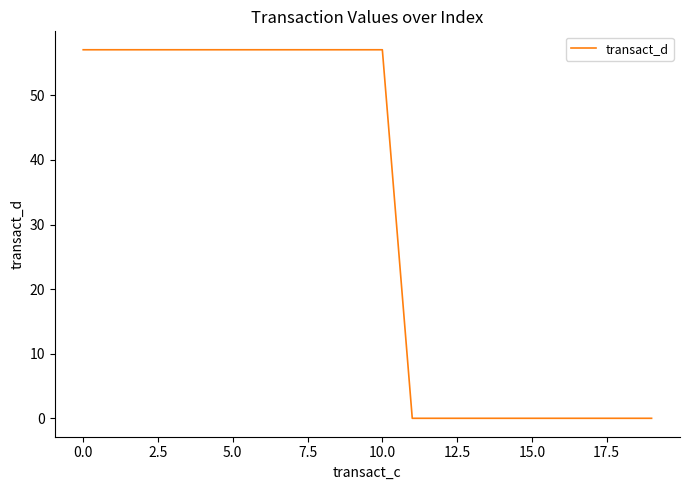

What is the difference between the maximum and minimum values?

57.1